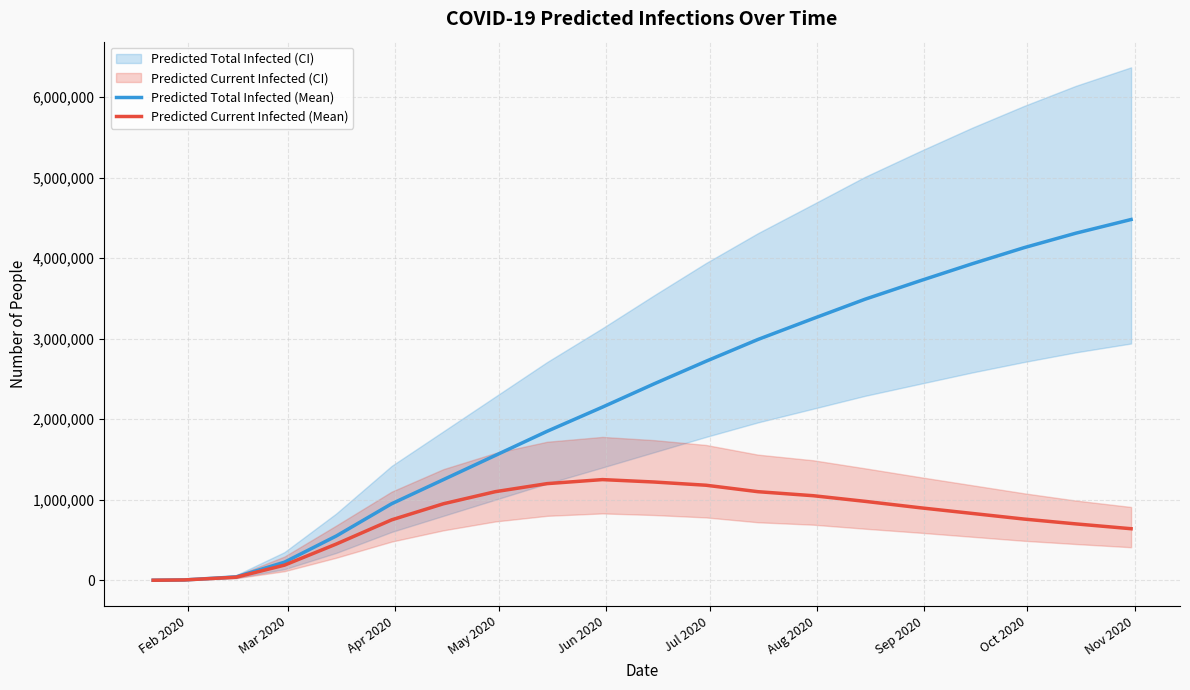

How many lines are shown in the chart?

2